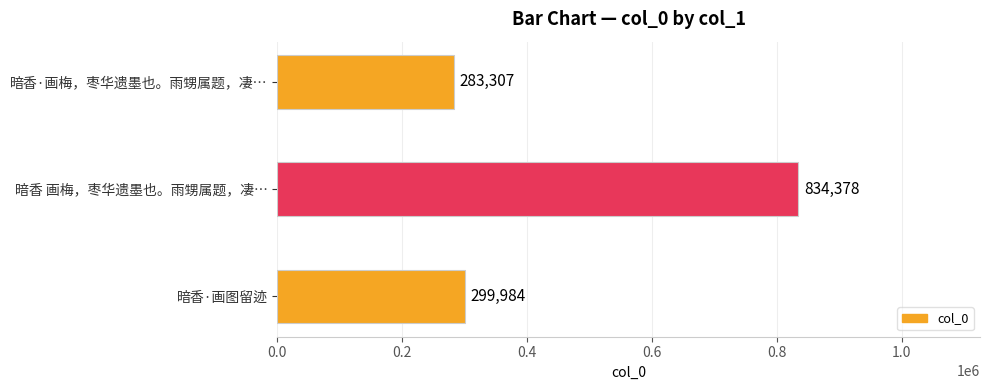

Rank the categories by value from lowest to highest.

暗香·画梅，枣华遗墨也。雨甥属题，凄…, 暗香·画图留迹, 暗香 画梅，枣华遗墨也。雨甥属题，凄…